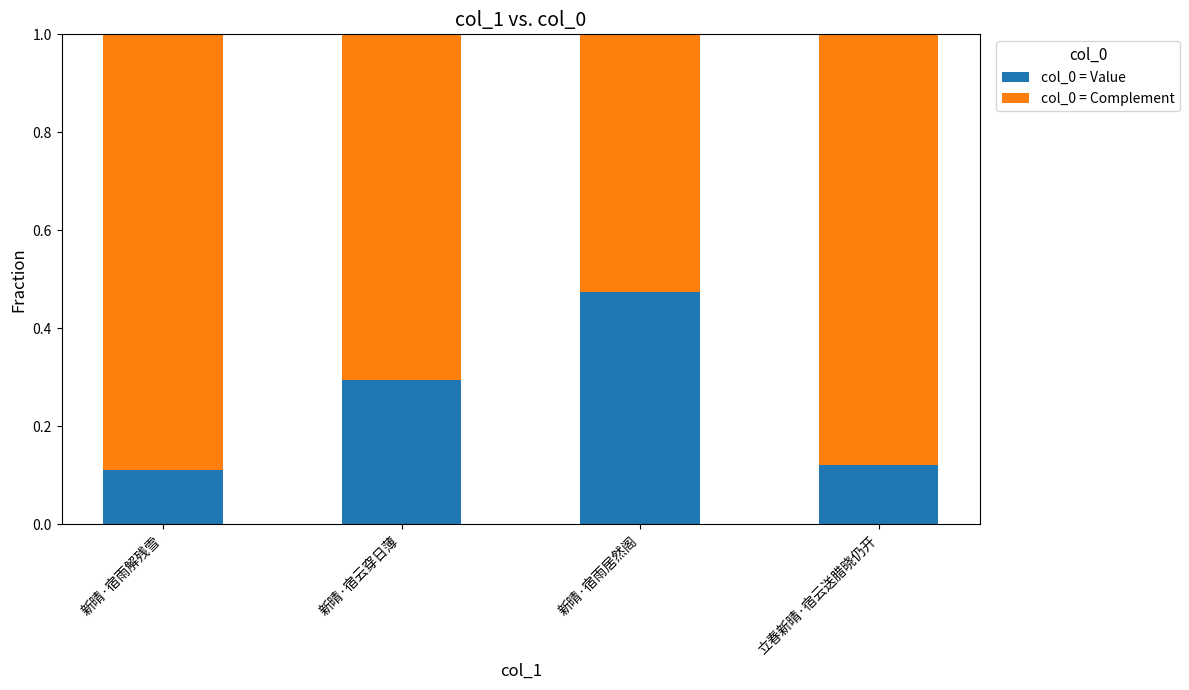

Are the bars horizontal?

No